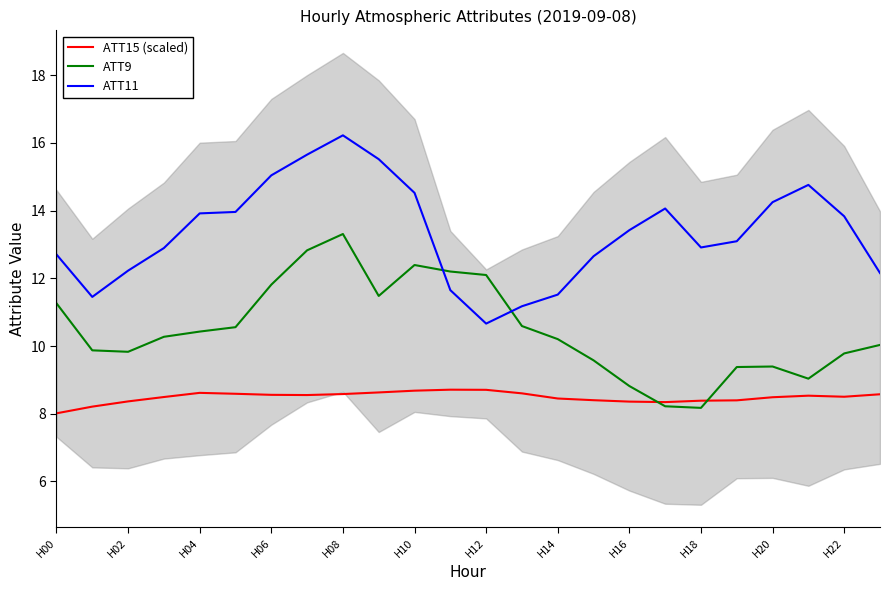

What are all the series names shown in the legend?

ATT15 (scaled), ATT9, ATT11